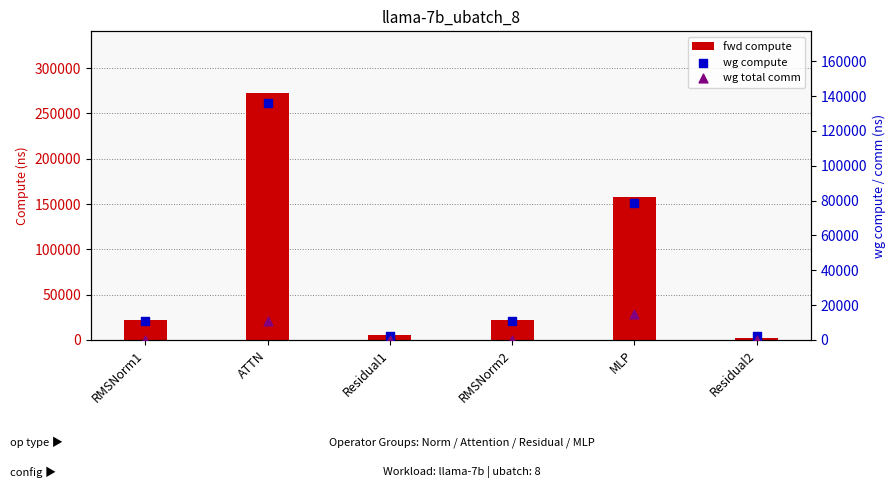

Is the value of fwd compute at MLP greater than the value of wg total comm at ATTN?

Yes